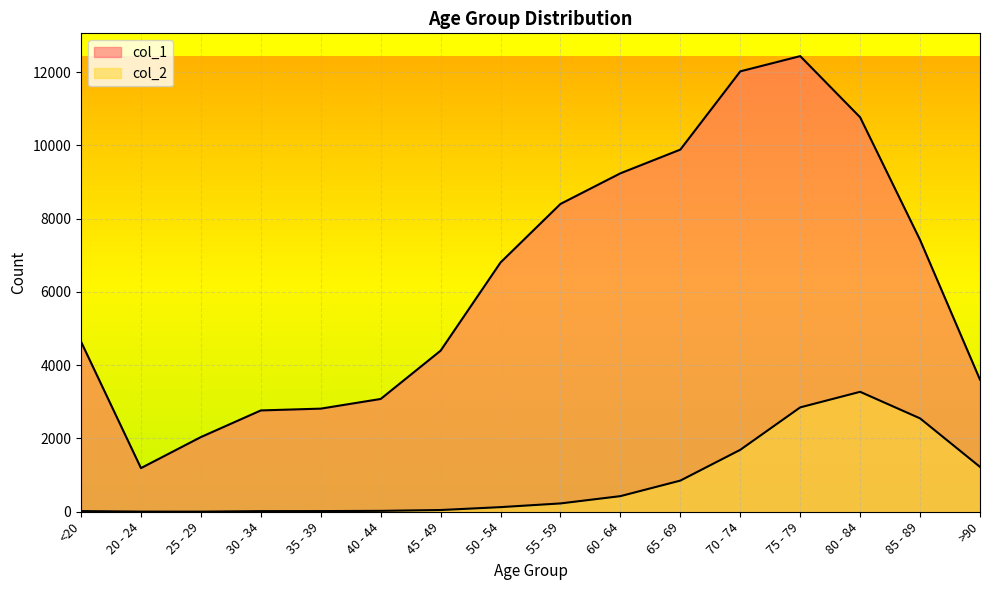

What are all the series names shown in the legend?

col_1, col_2